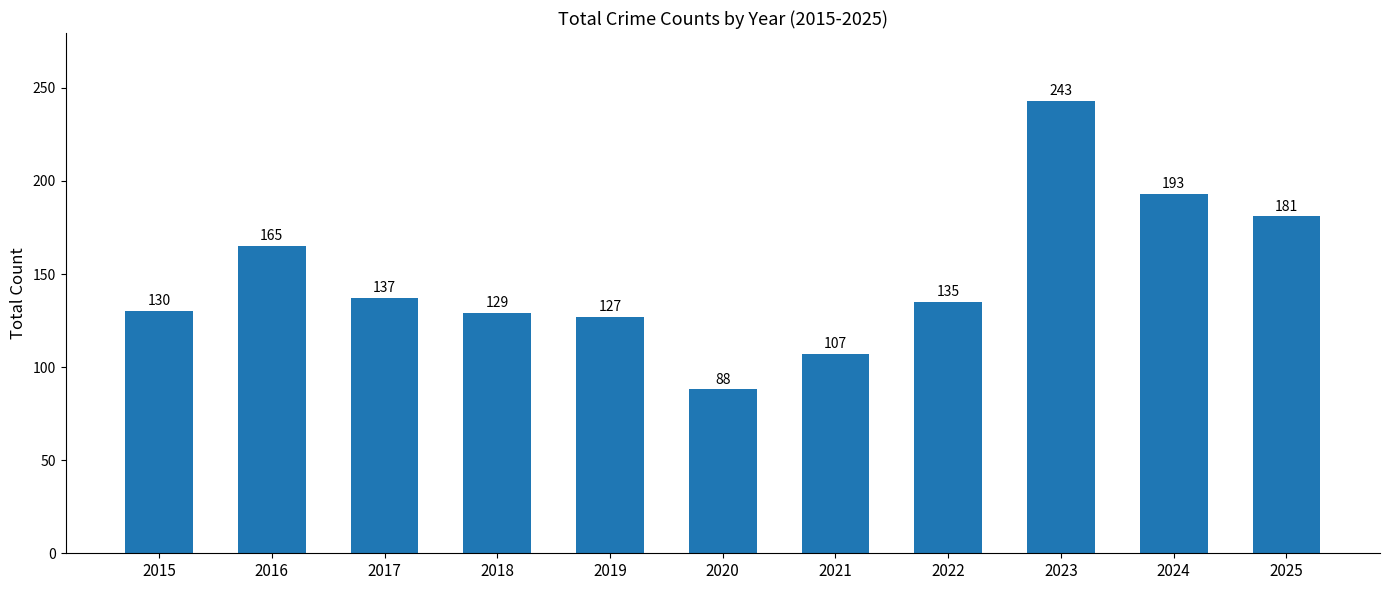

What is the change in value from 2015 to 2016?

+35